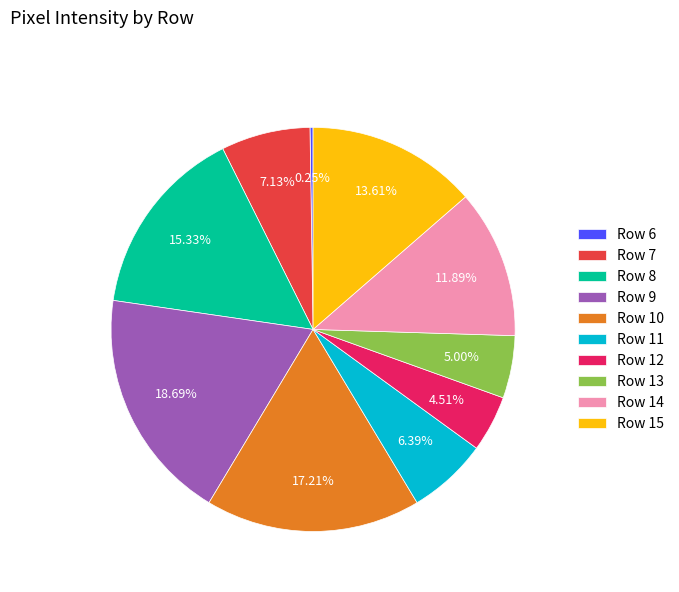

What percentage is the Row 14 slice, to the nearest percent?

12%